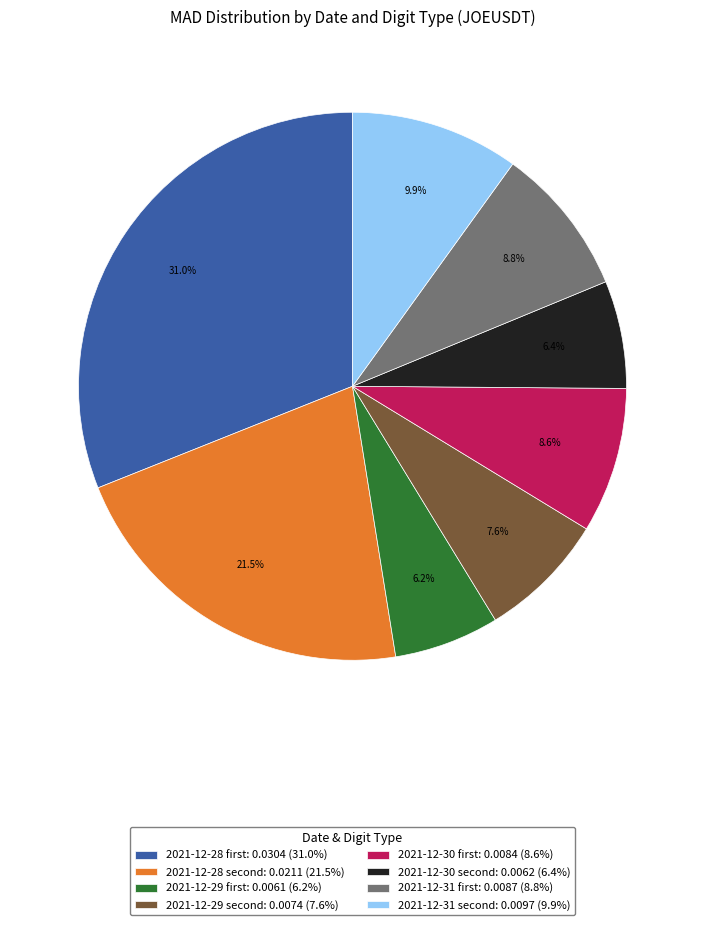

How many segments does this pie chart have?

8